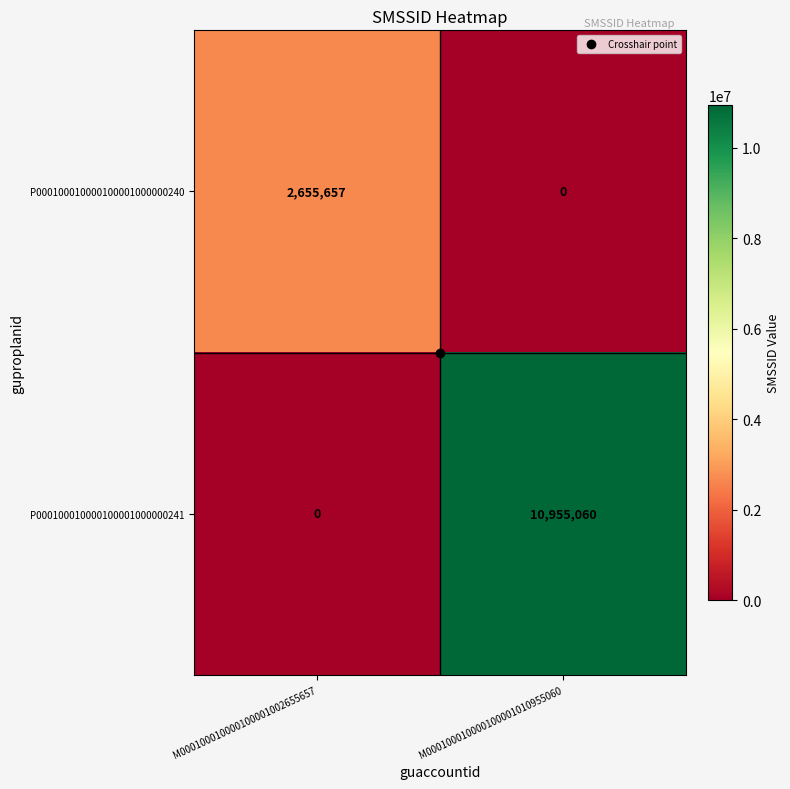

What is the total value across all series at M000100010000100001002655657?

2655657